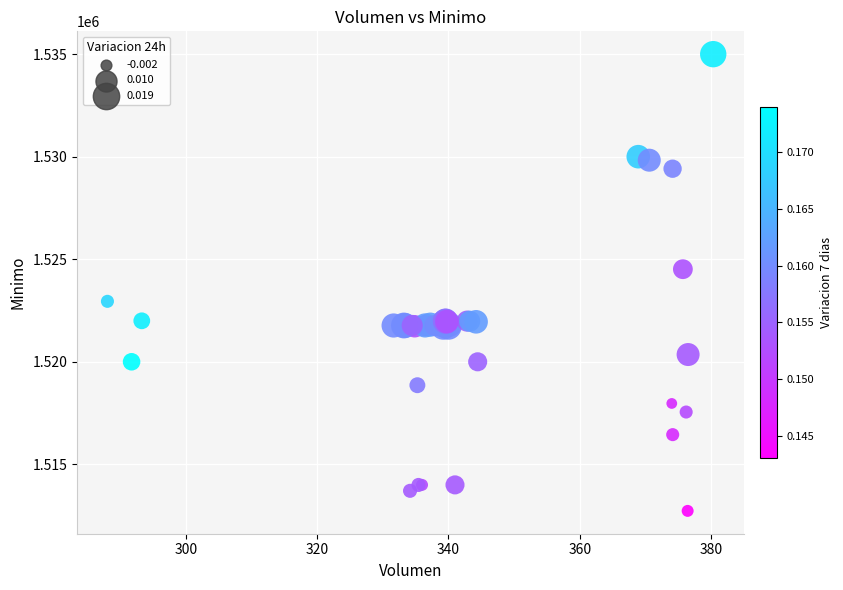

What Y value in the scatter plot is closest to 1523862?

1524513